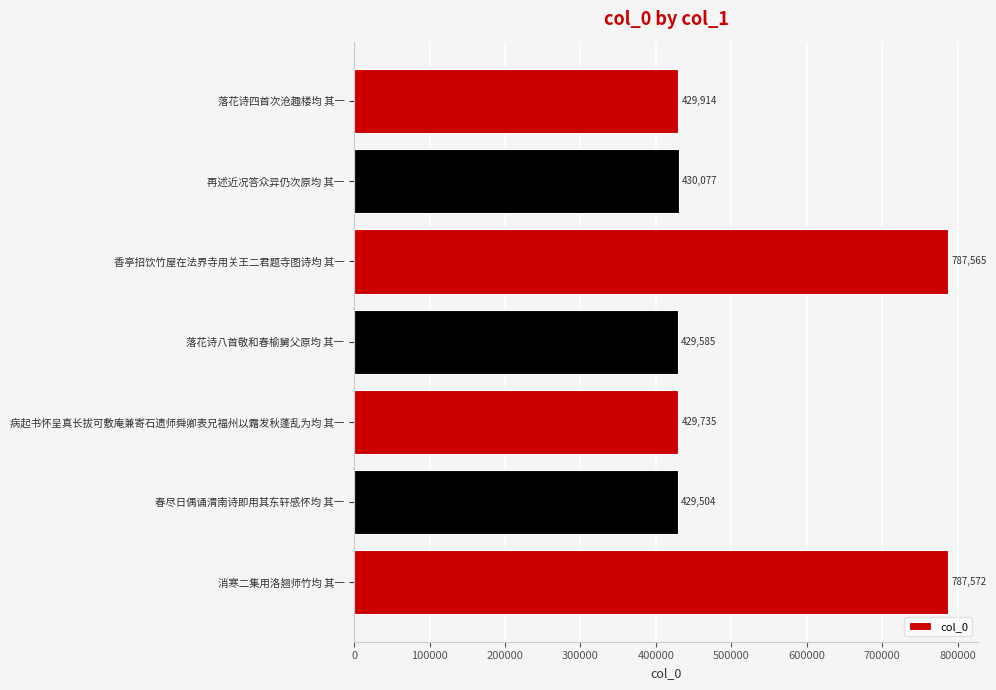

Count the number of data series in this chart.

1